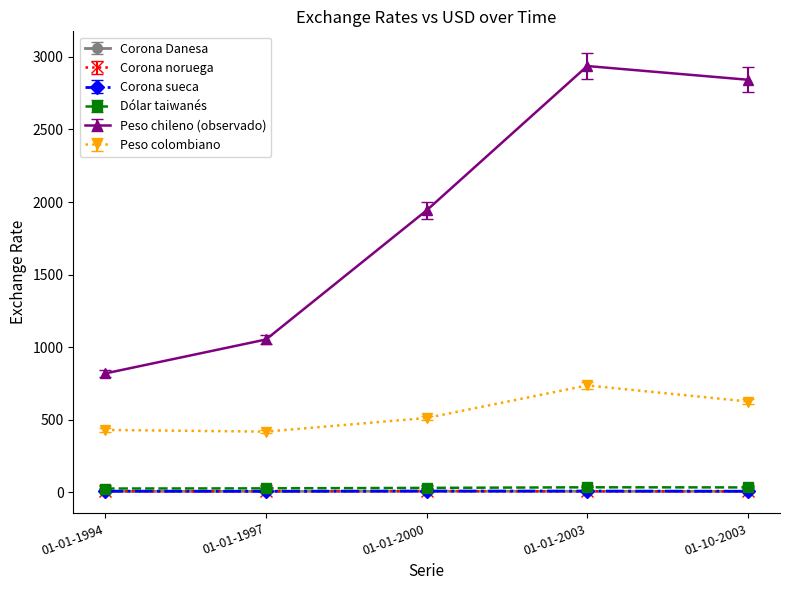

How many values in the Dólar taiwanés series are below 30?

2